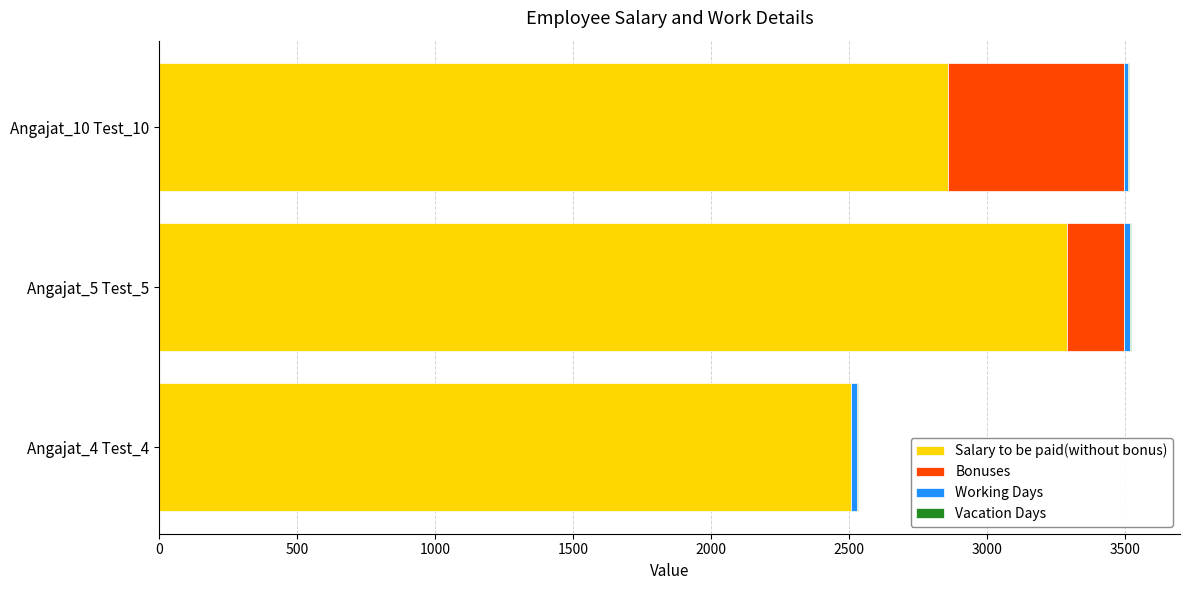

What is the highest value of the Salary to be paid(without bonus) series?

3291.8